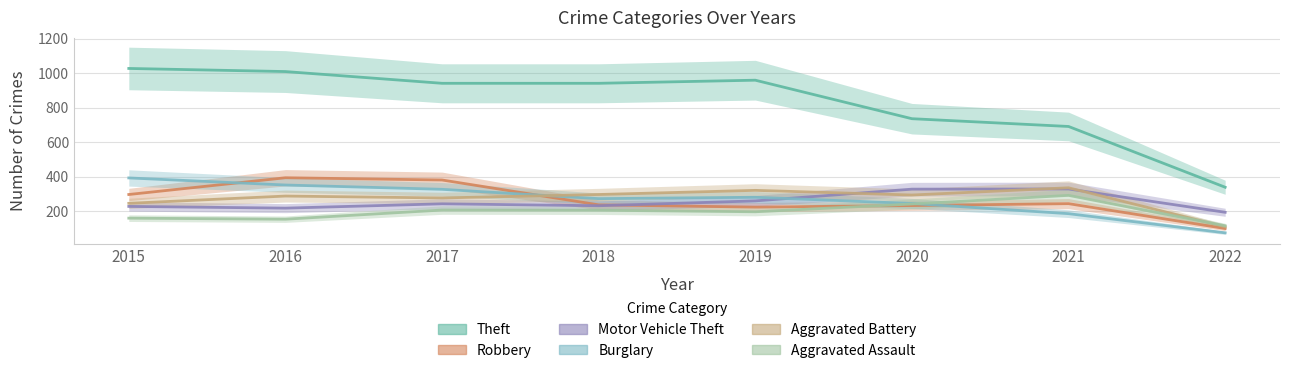

True or false: Aggravated Assault and Theft intersect in this chart.

False